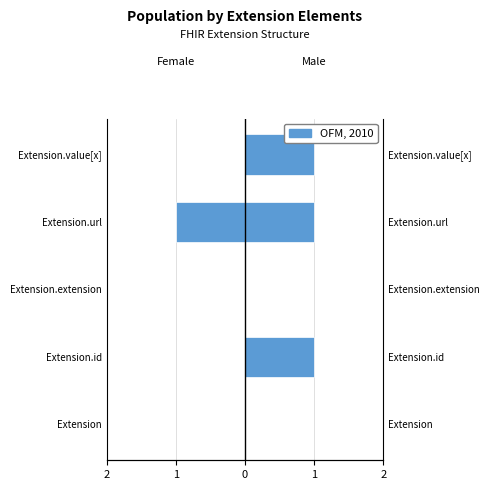

How many negative values does the Female series have?

1